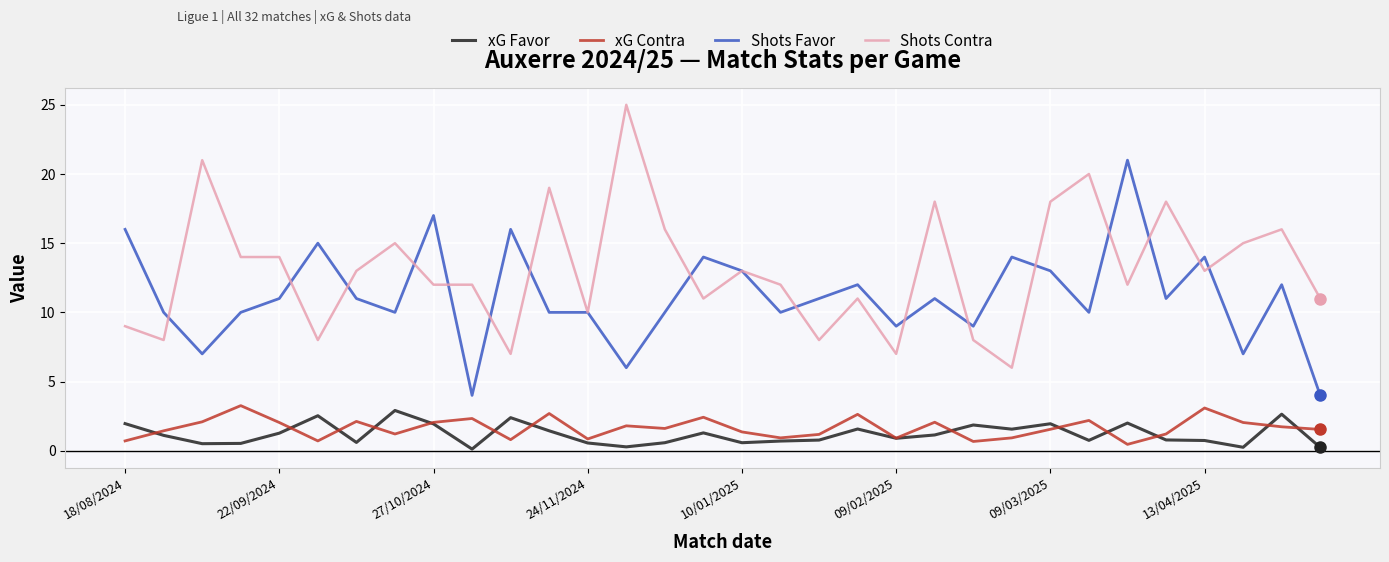

List the series in order of their peak value, lowest first.

xG Favor, xG Contra, Shots Favor, Shots Contra